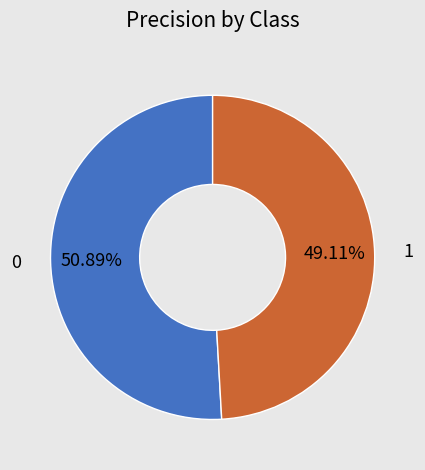

To the nearest percent, what is the difference between the 1 and 0 slice percentages?

2%